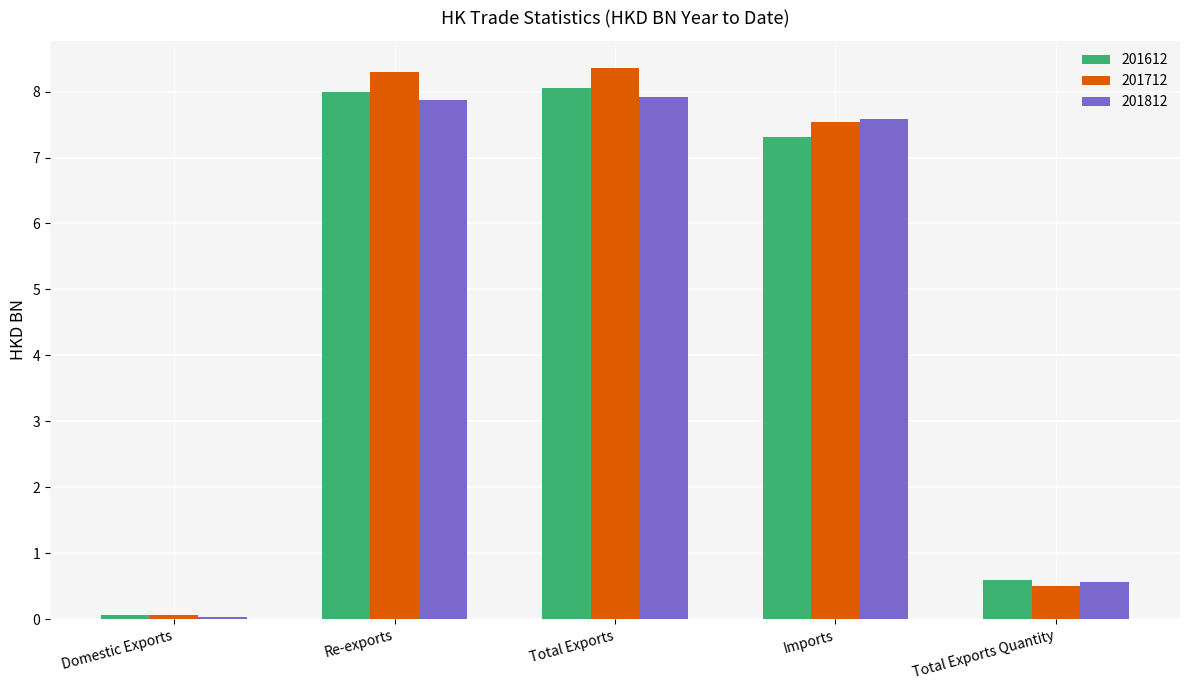

Is it true that 201712 equals 8.3 at Re-exports?

True